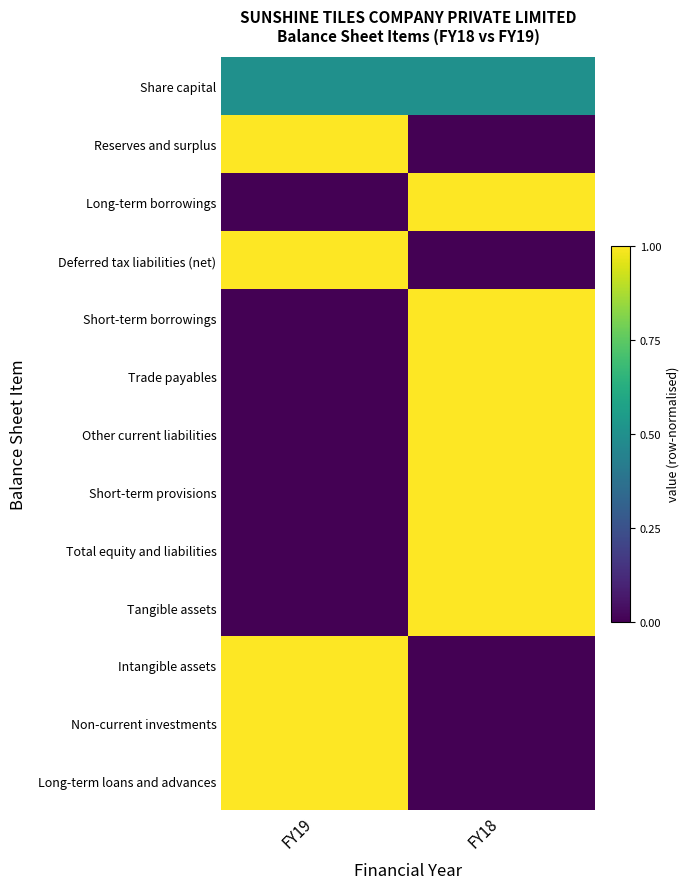

Reading right to left, list all the values displayed in this chart.

Share capital: FY18=0.5	FY19=0.5
Reserves and surplus: FY18=0.0	FY19=1.0
Long-term borrowings: FY18=1.0	FY19=0.0
Deferred tax liabilities (net): FY18=0.0	FY19=1.0
Short-term borrowings: FY18=1.0	FY19=0.0
Trade payables: FY18=1.0	FY19=0.0
Other current liabilities: FY18=1.0	FY19=0.0
Short-term provisions: FY18=1.0	FY19=0.0
Total equity and liabilities: FY18=1.0	FY19=0.0
Tangible assets: FY18=1.0	FY19=0.0
Intangible assets: FY18=0.0	FY19=1.0
Non-current investments: FY18=0.0	FY19=1.0
Long-term loans and advances: FY18=0.0	FY19=1.0